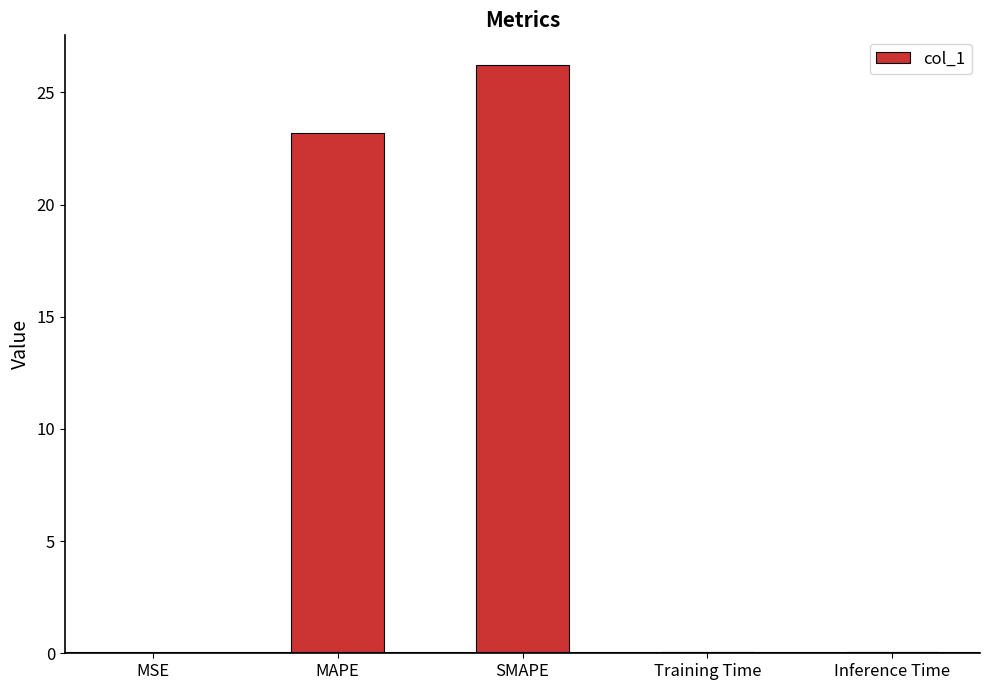

The value at MSE is 0.0. True or false?

True